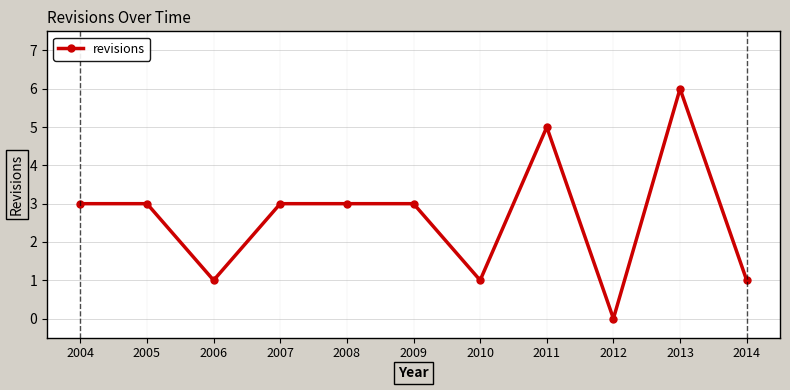

True or false: the data shows 3 at 2009.

True